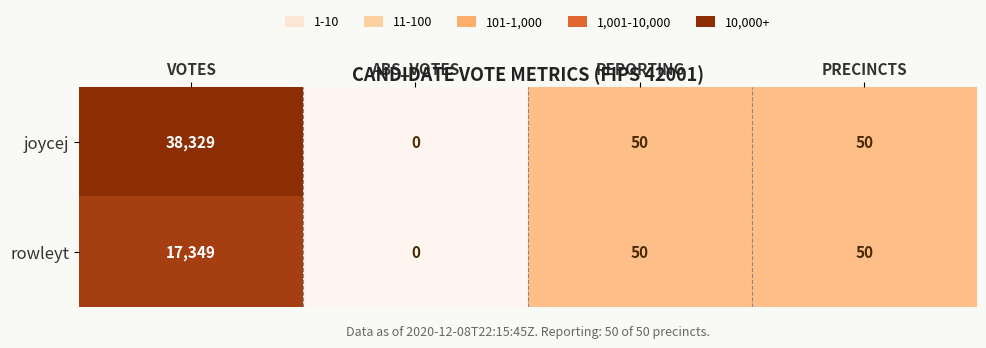

What is the sum of all rowleyt values?

17449